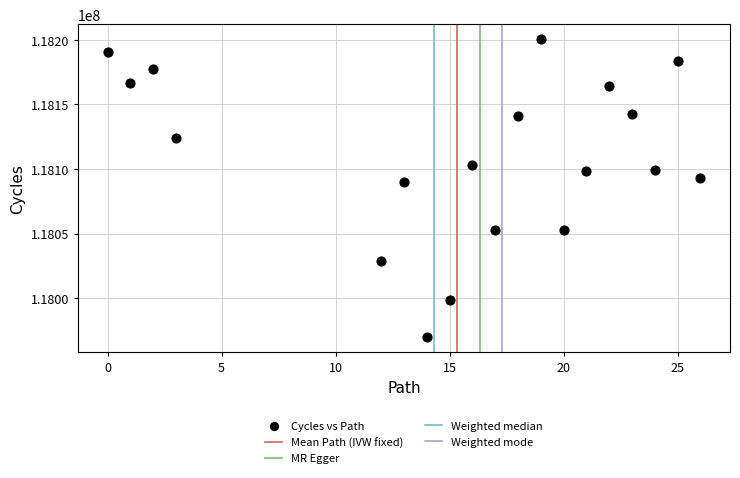

What Y value in the scatter plot is closest to 118085031?

118090012.1